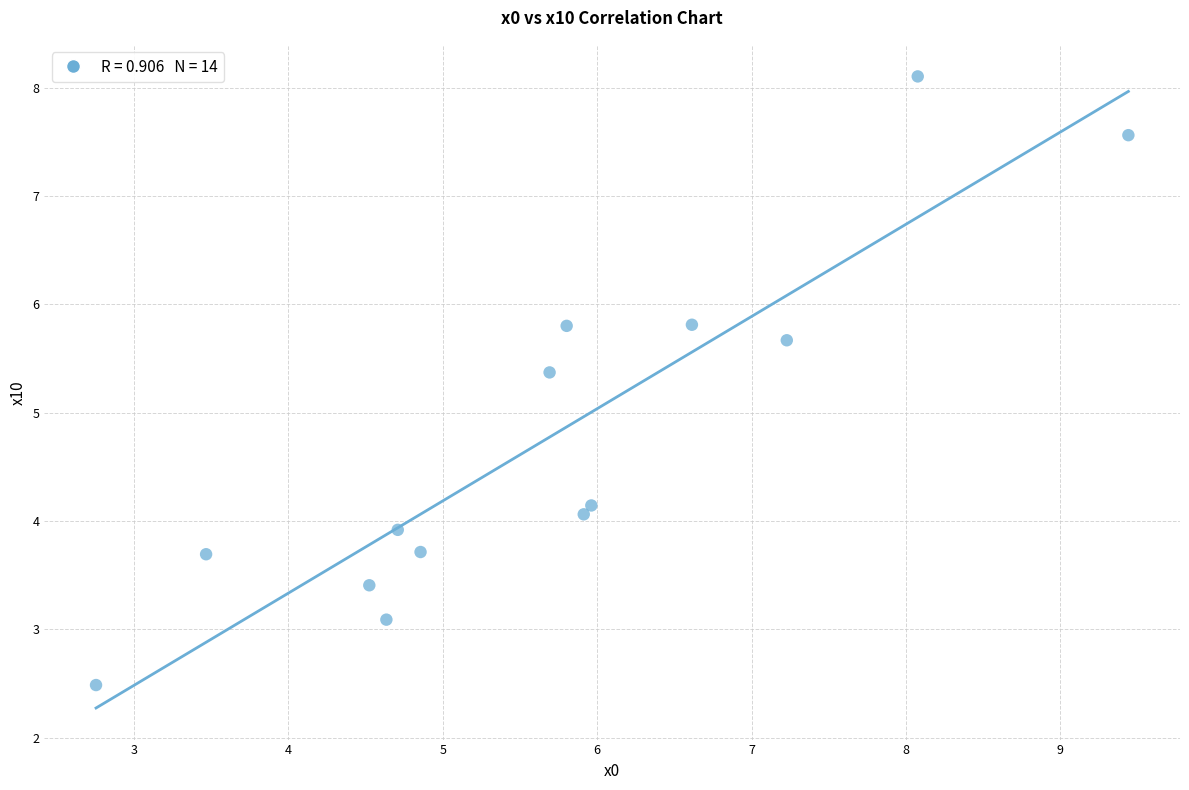

What is the range of X values (max minus min)?

6.7